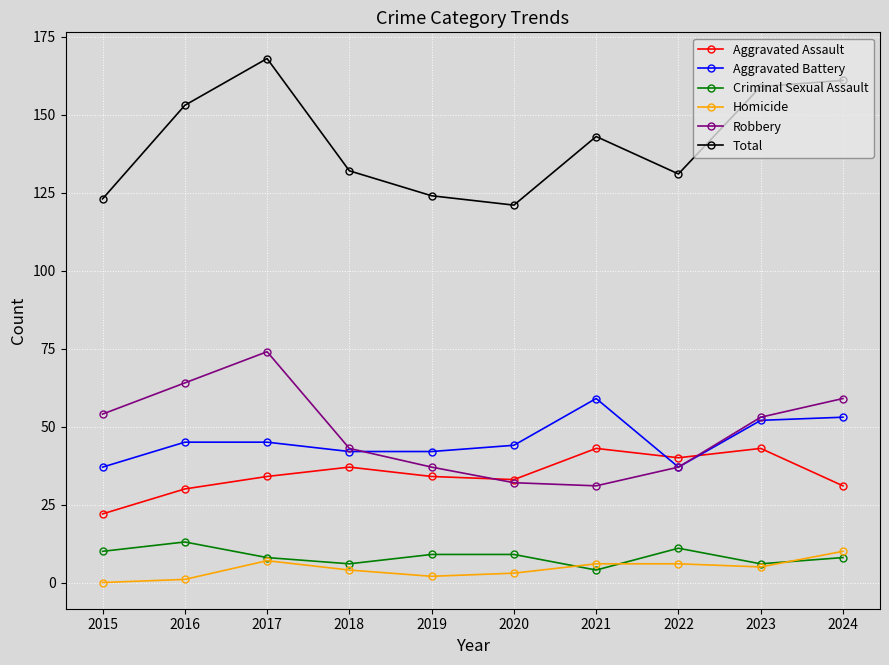

What is the difference between the maximum and minimum values in the Aggravated Battery series?

22